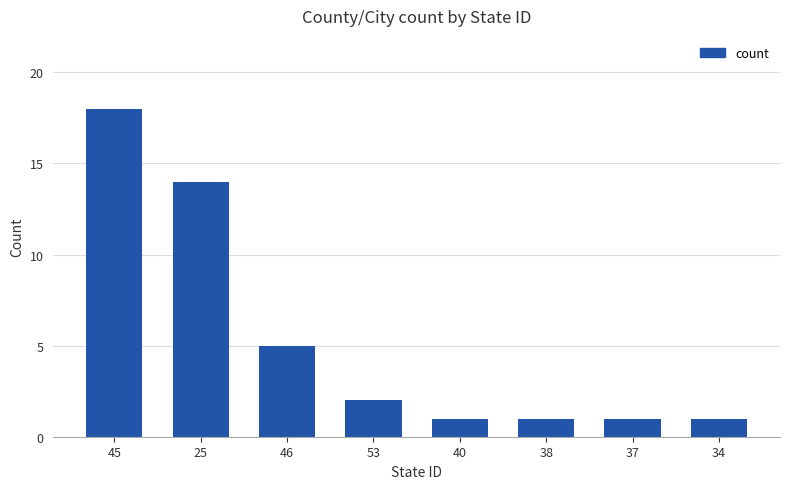

Reading right to left, extract all data points from this chart.

34=1	37=1	38=1	40=1	53=2	46=5	25=14	45=18